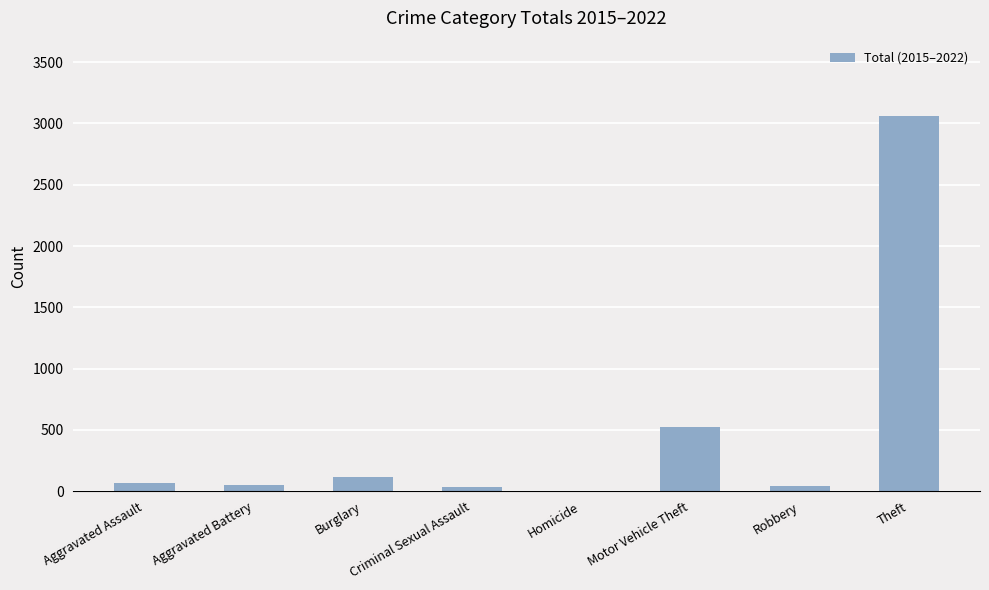

What is the change in value from Burglary to Robbery?

-69